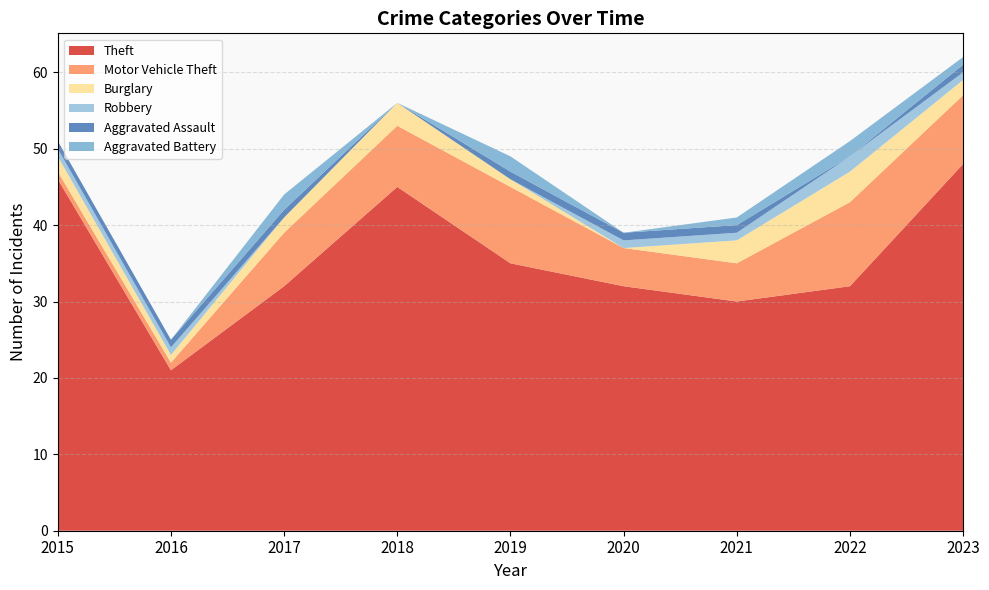

Reading right to left, what are all the values shown in this chart?

Theft: 48	32	30	32	35	45	32	21	46
Motor Vehicle Theft: 9	11	5	5	10	8	7	1	1
Burglary: 2	4	3	0	1	3	2	1	2
Robbery: 1	2	1	1	0	0	0	1	1
Aggravated Assault: 1	0	1	1	1	0	1	1	1
Aggravated Battery: 1	2	1	0	2	0	2	0	0